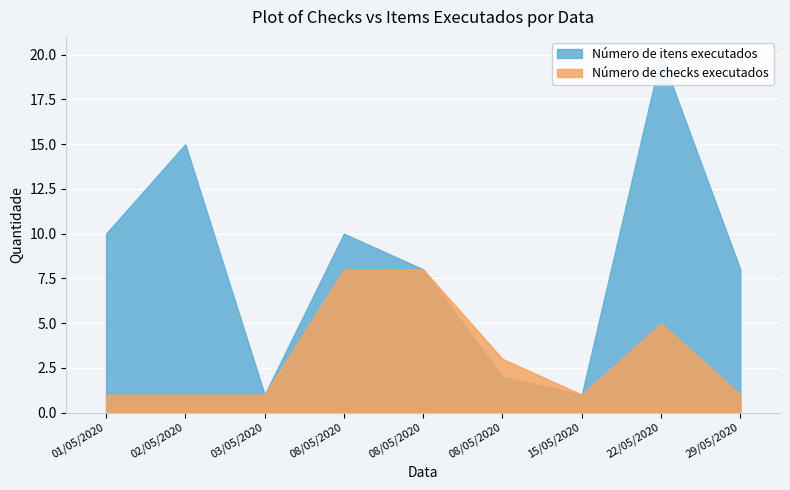

True or false: Número de itens executados and Número de checks executados cross at least once.

False